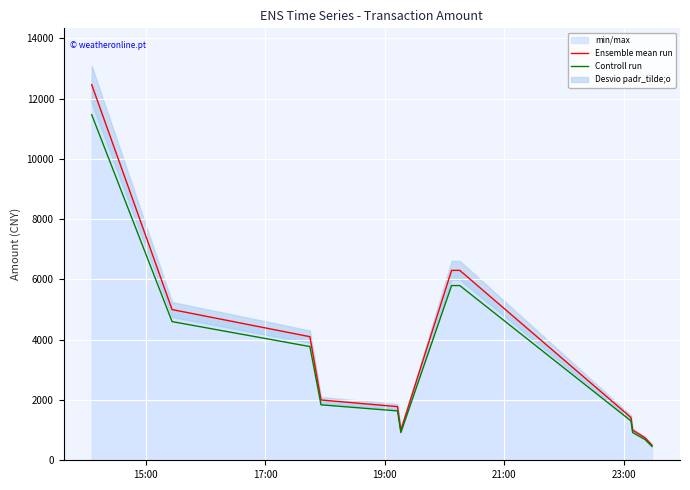

True or false: Controll run and Ensemble mean run intersect in this chart.

False